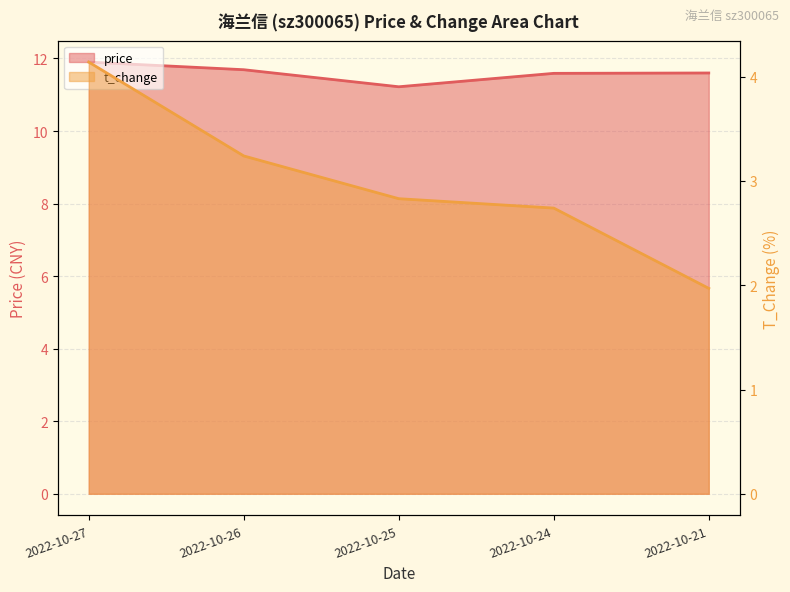

True or false: t_change and price intersect in this chart.

False